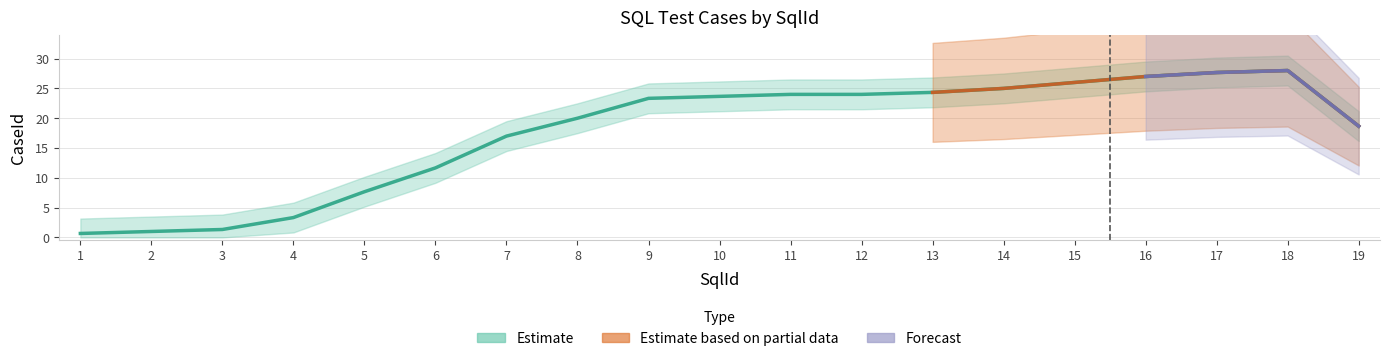

Which category has the lowest value in the CaseId series?

1